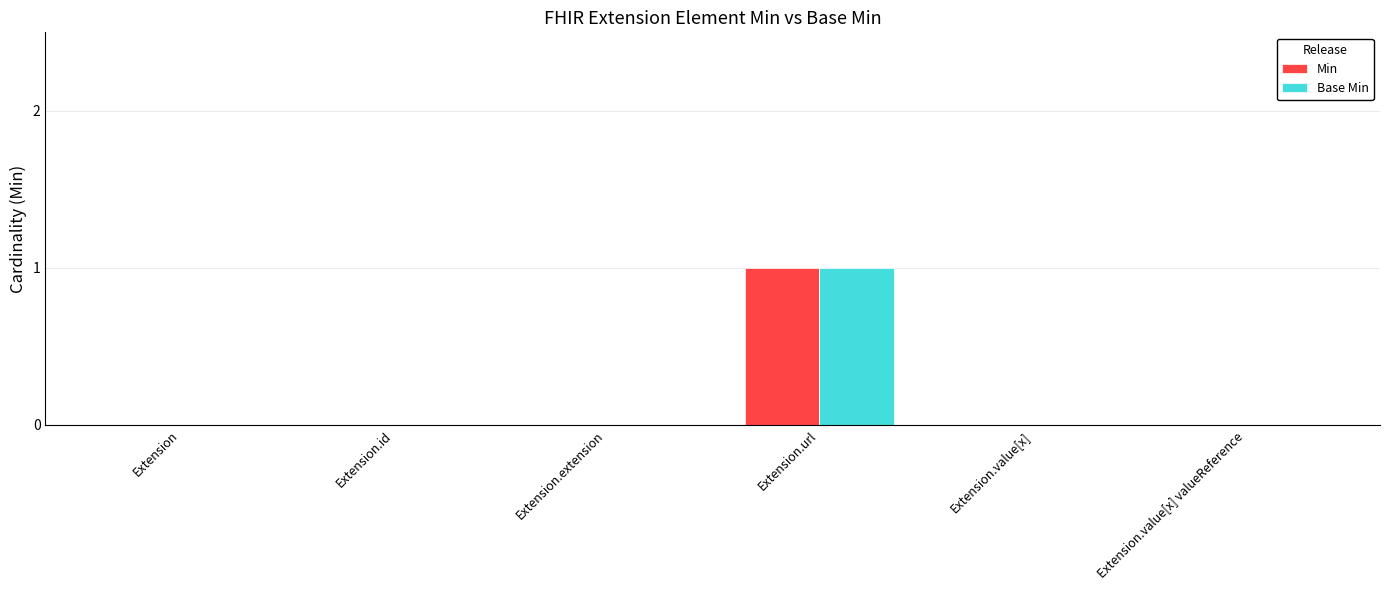

At which category does the chart reach its peak across all series?

Extension.url